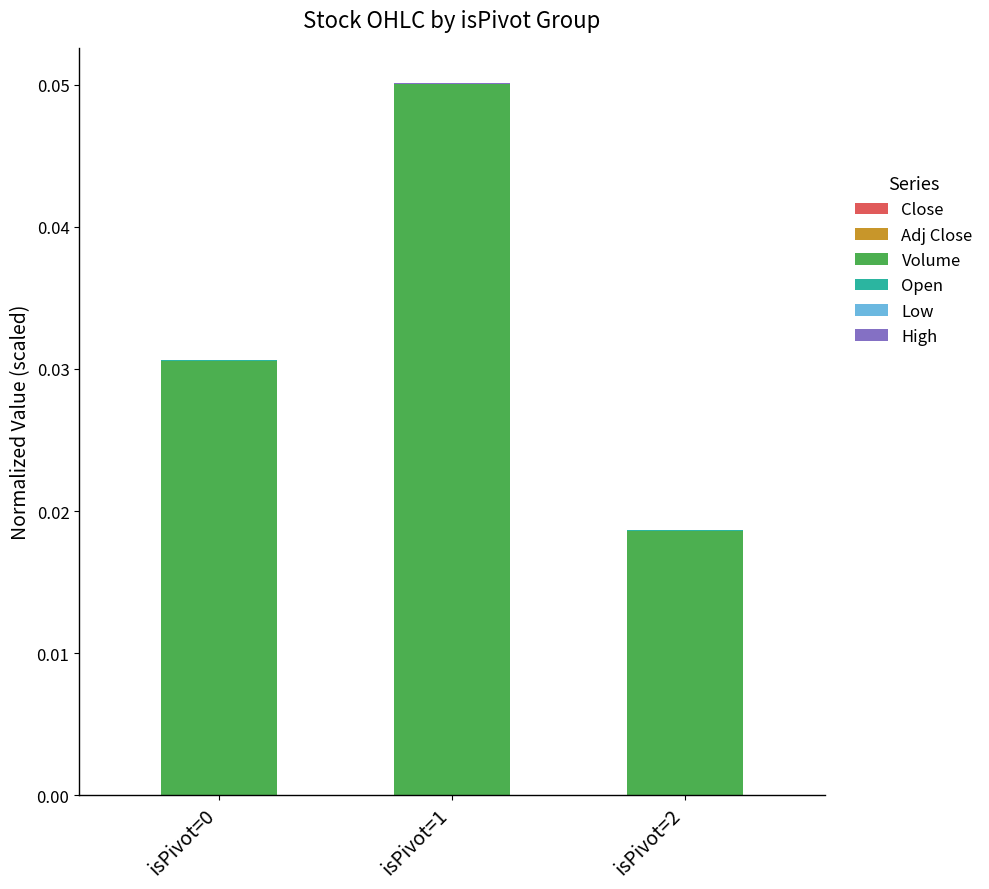

How many data points does each series have?

3